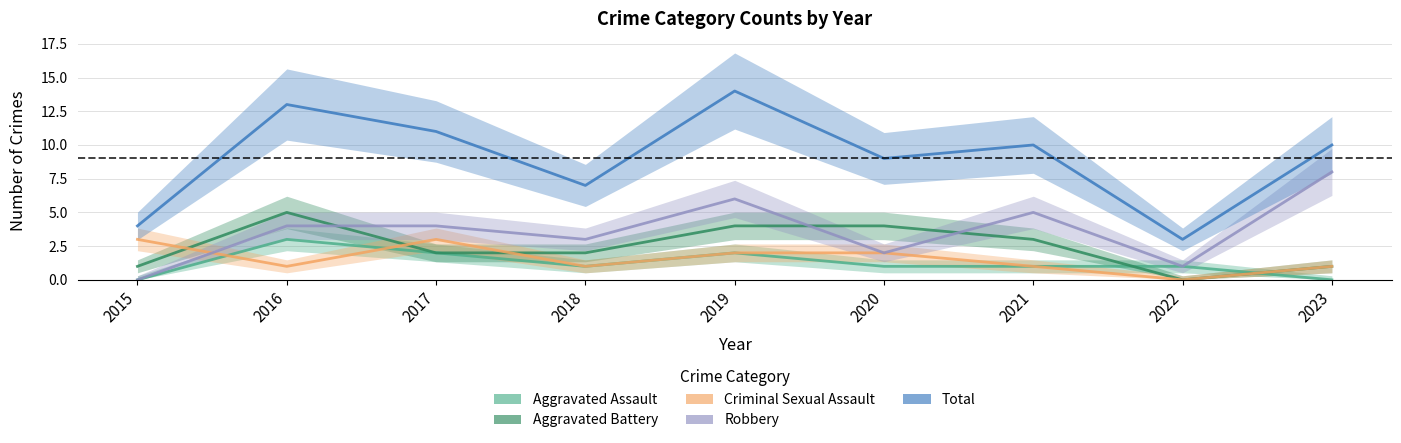

Rank the series by their maximum value, from lowest to highest.

Aggravated Assault, Criminal Sexual Assault, Aggravated Battery, Robbery, Total